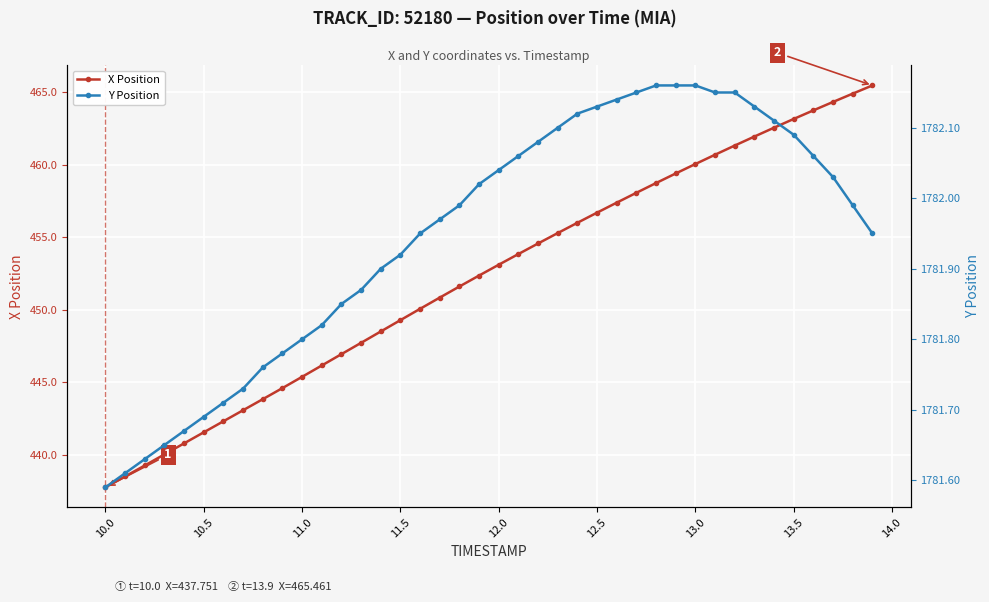

What is the greatest value displayed?

1782.2